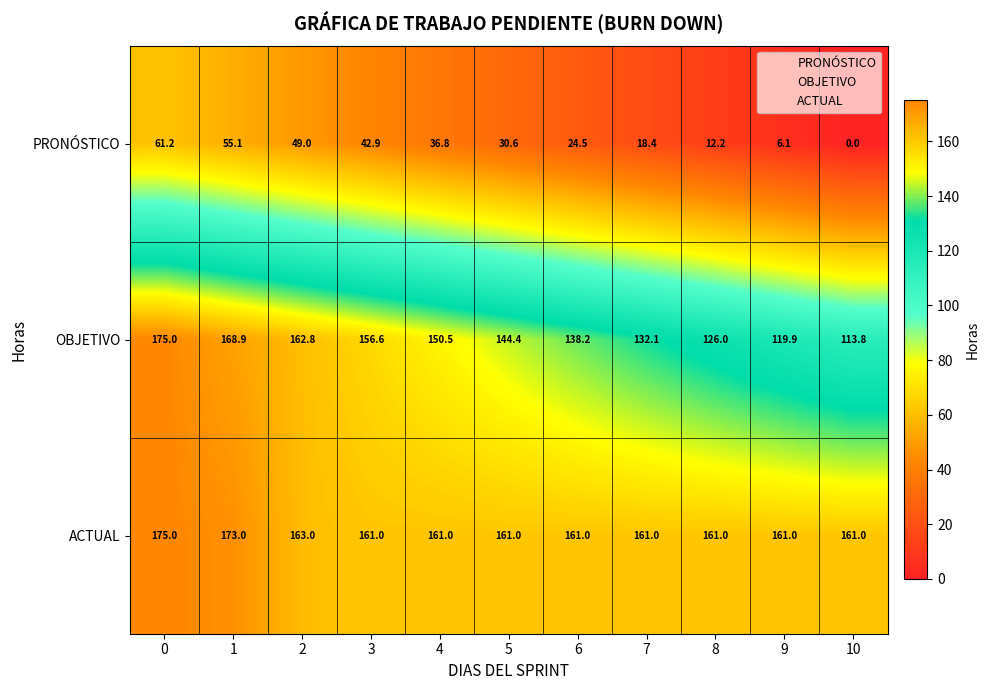

At which category does the chart reach its minimum across all series?

10